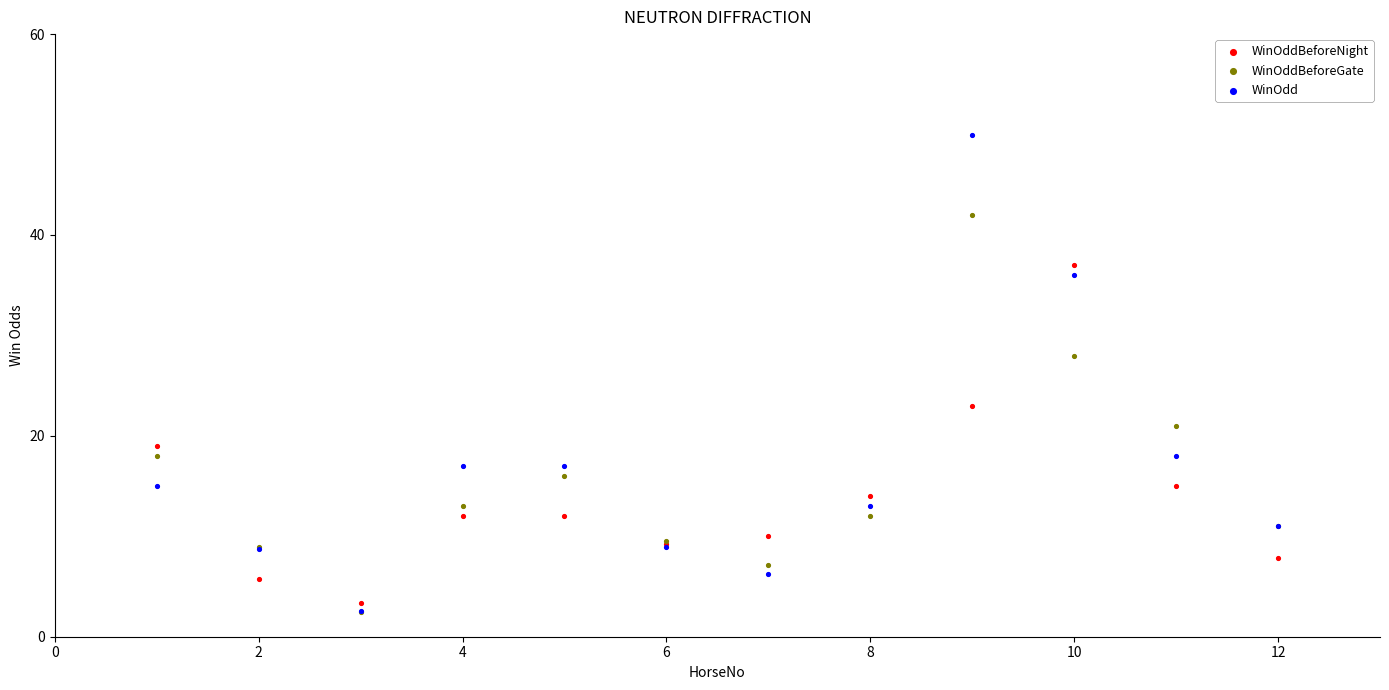

In the WinOdd series, what Y value is closest to 26?

18.0